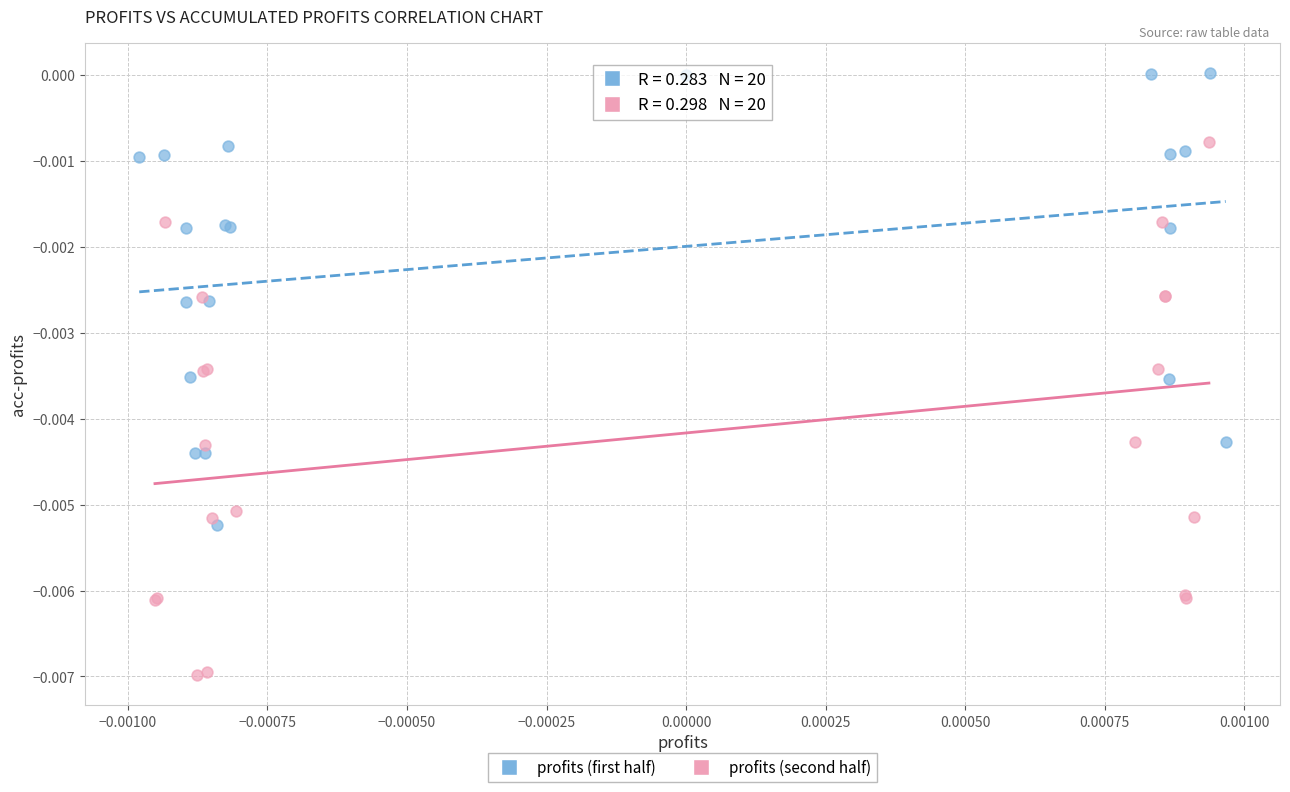

What are all the series names shown in the legend?

profits (first half), profits (second half)